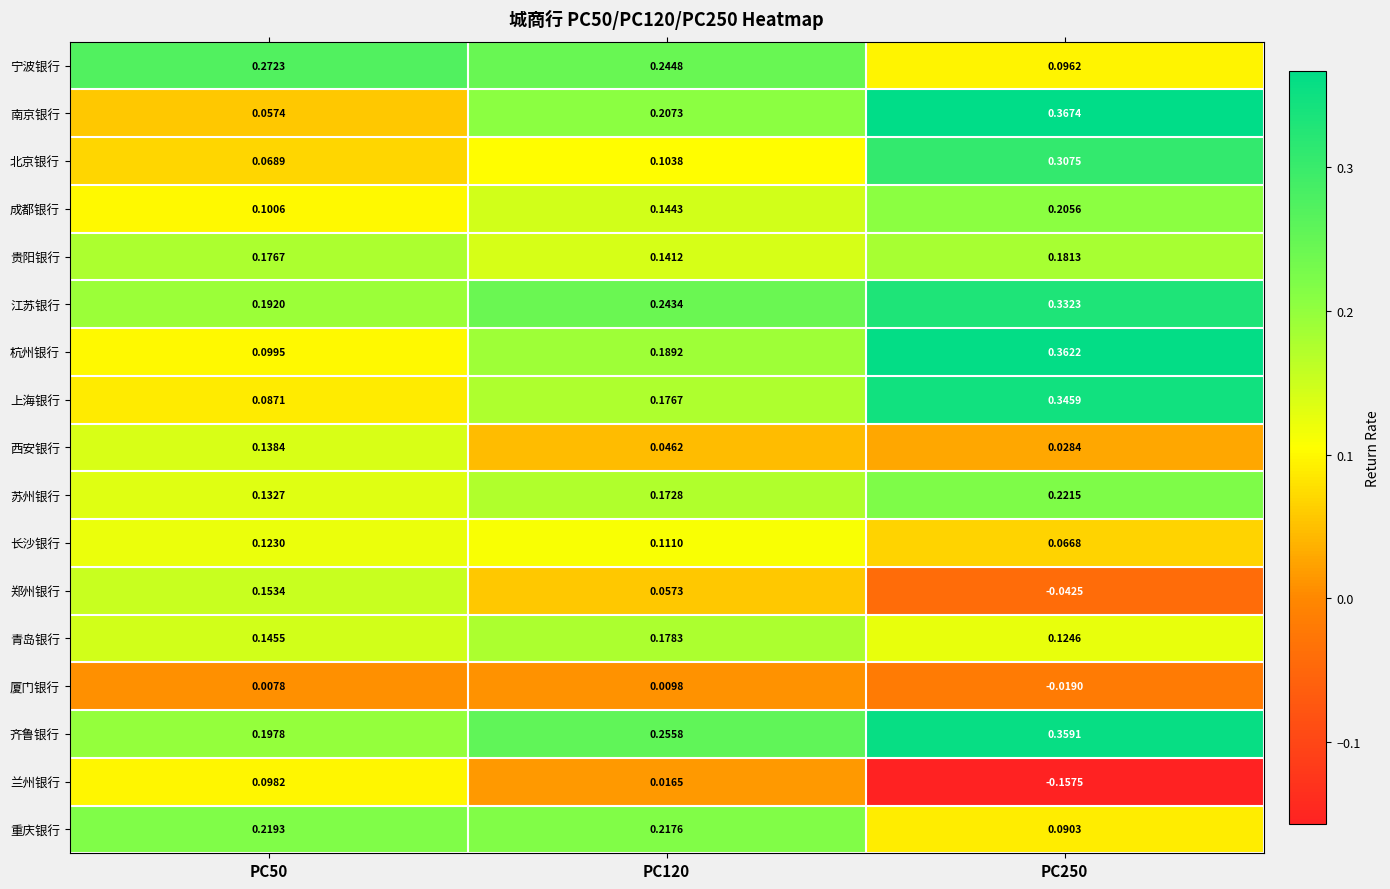

Which series changed the most between PC120 and PC250?

北京银行